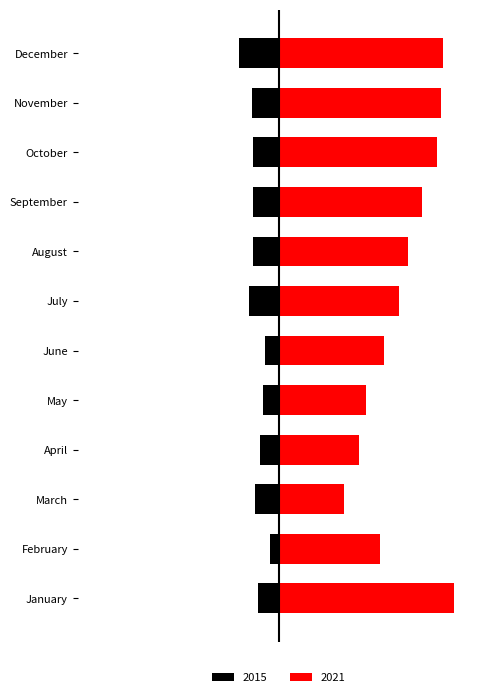

Which series changed the most between March and July?

2021